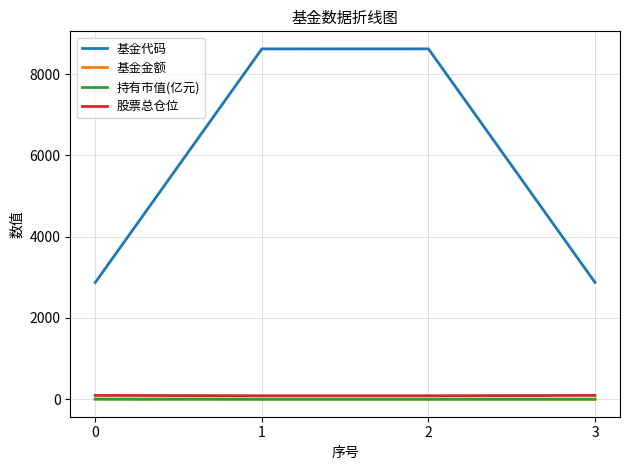

True or false: 持有市值(亿元) and 股票总仓位 cross at least once.

False